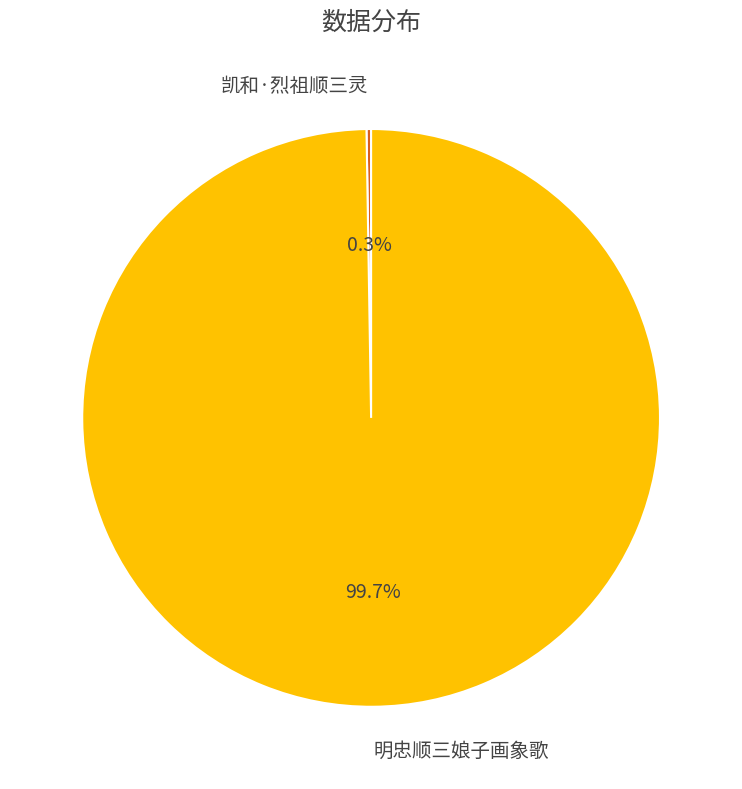

What percentage is NOT represented by 明忠顺三娘子画象歌?

0.3%